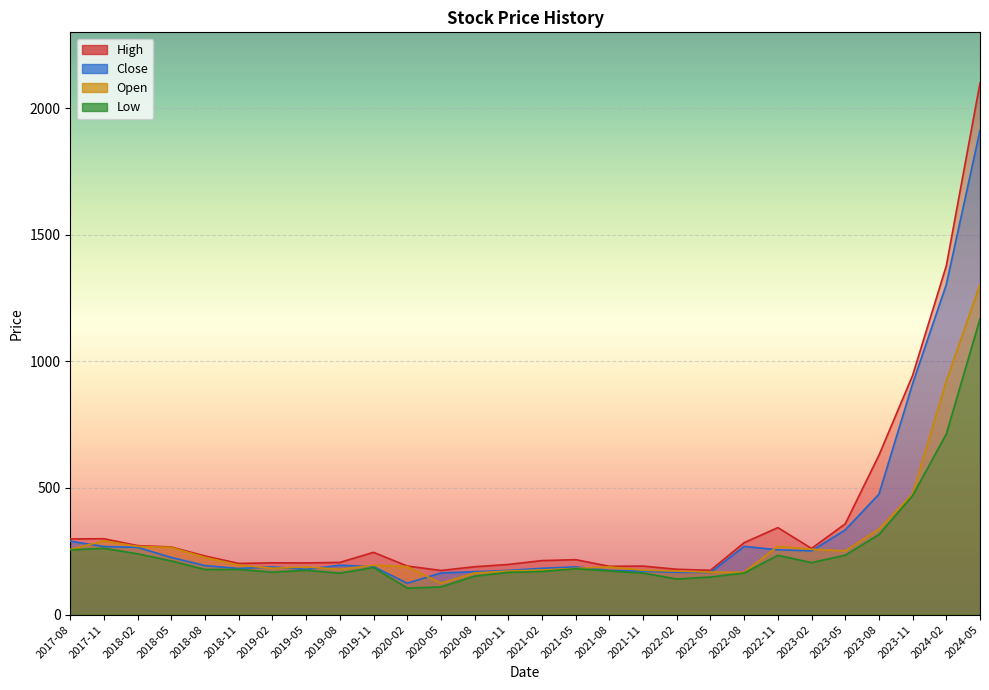

True or false: Low and Open intersect in this chart.

False